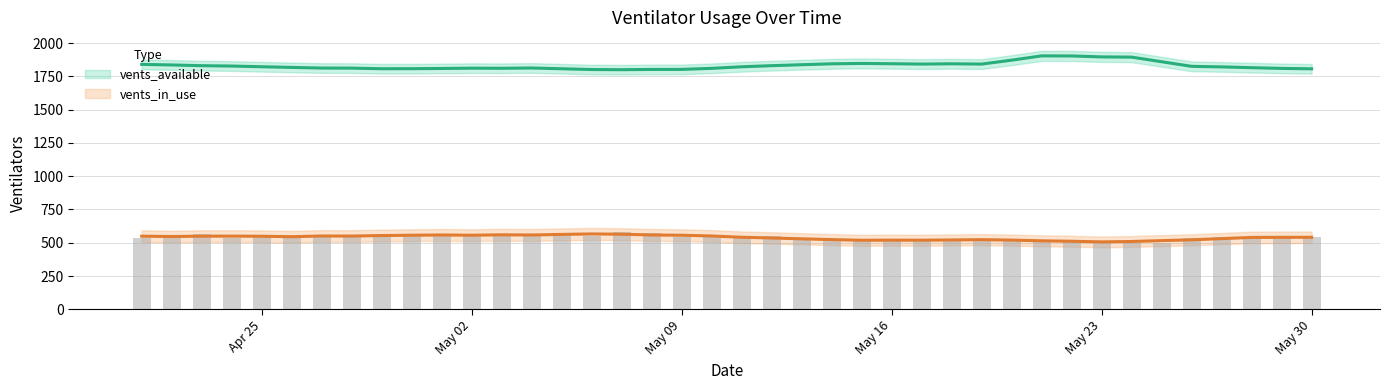

How many series are shown in this chart?

2